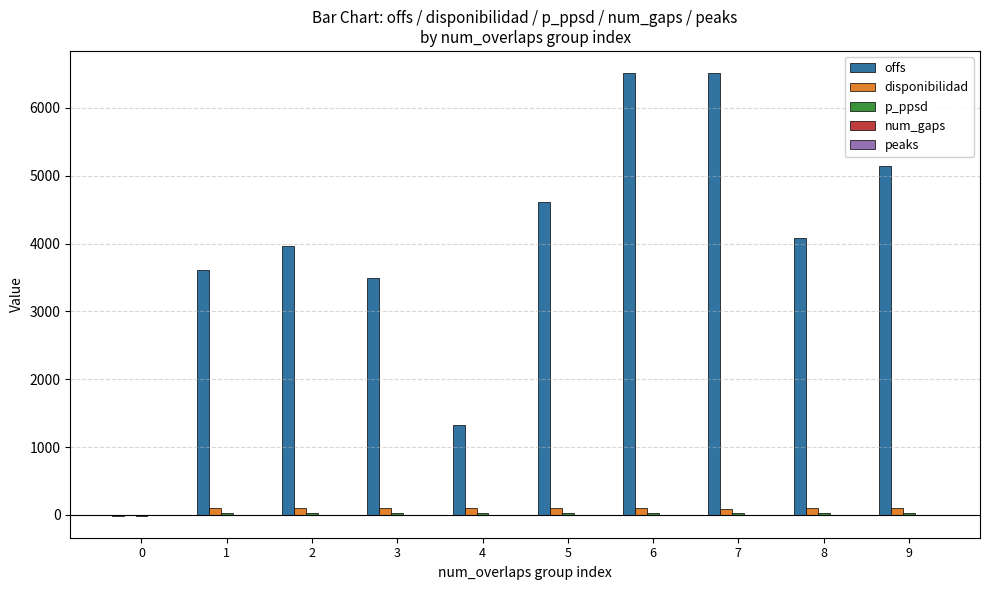

Which series has the largest total across all categories?

offs